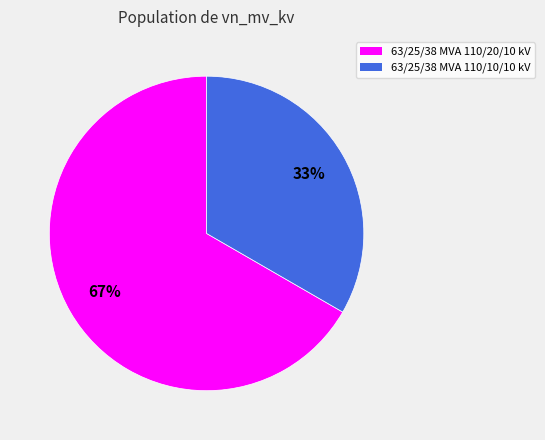

What is the largest slice in the pie chart?

63/25/38 MVA 110/20/10 kV